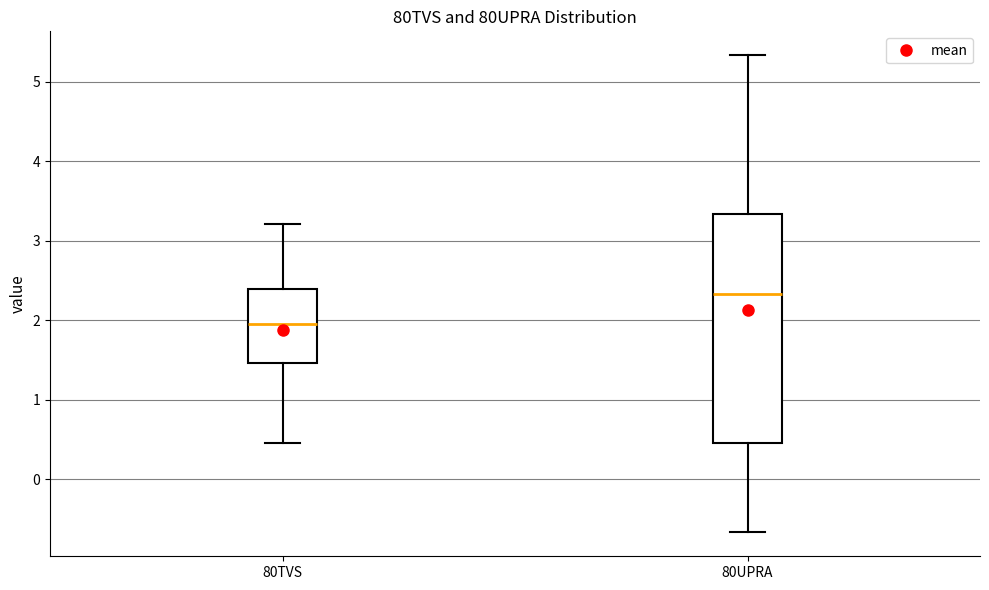

Reading left to right, read every box against the y-axis: the position of its median line, the range the box covers, and the ends of its whiskers. The values are not printed on the chart, so give them approximately, as read against the axis.

80TVS: median 2.0, box 1.5 to 2.4, whiskers 0.5 to 3.2
80UPRA: median 2.3, box 0.5 to 3.3, whiskers -0.7 to 5.3